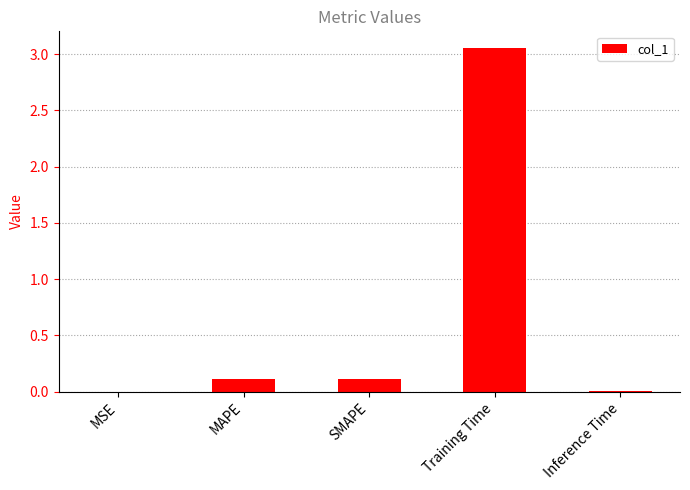

Is it true that the value at MAPE is 0.1?

True